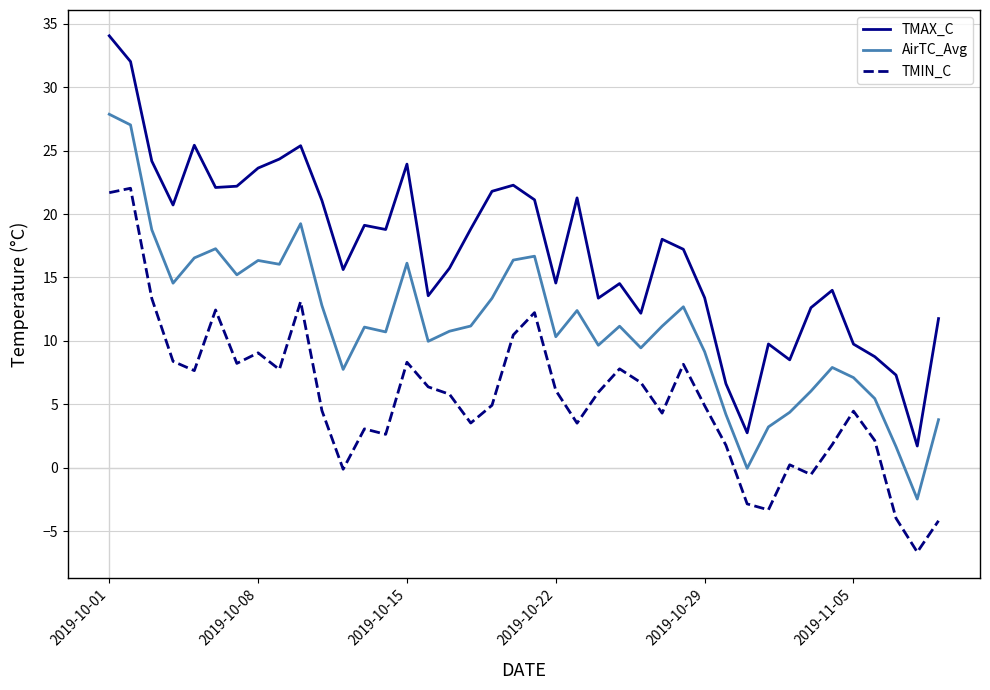

What is the maximum value for TMAX_C?

34.0